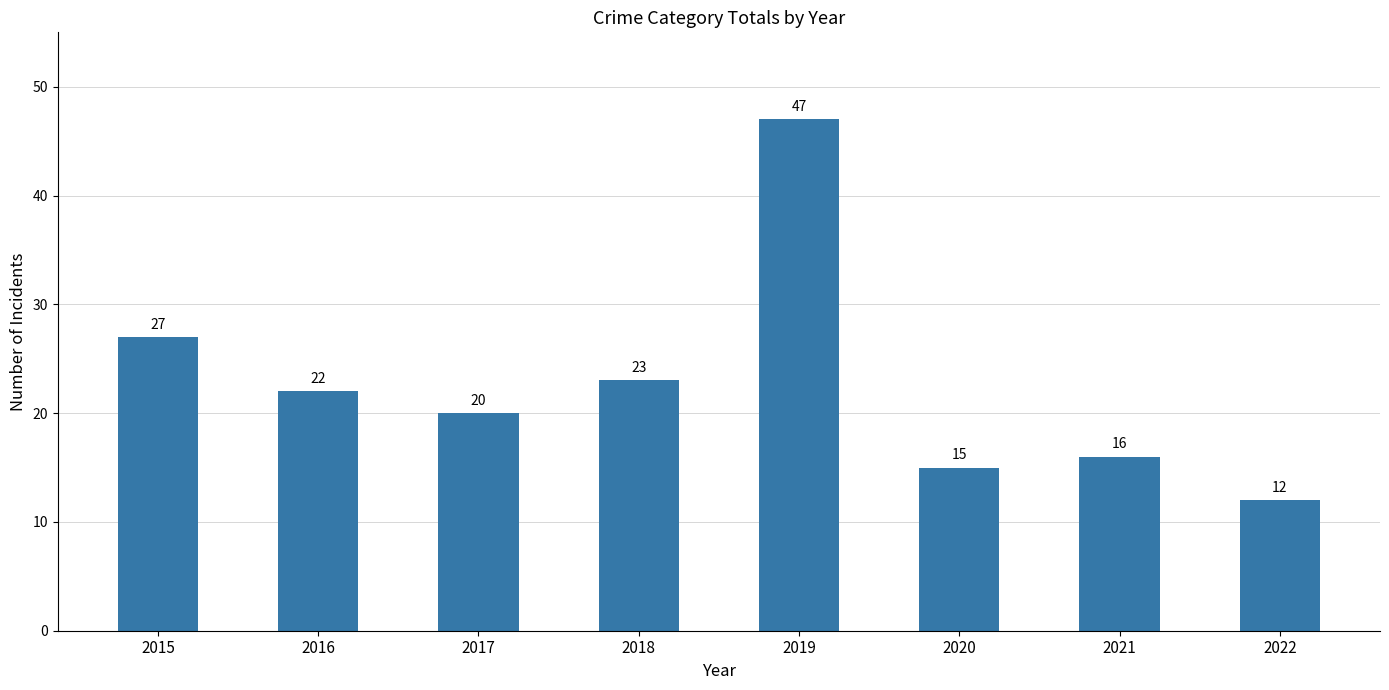

Are the bars horizontal?

No